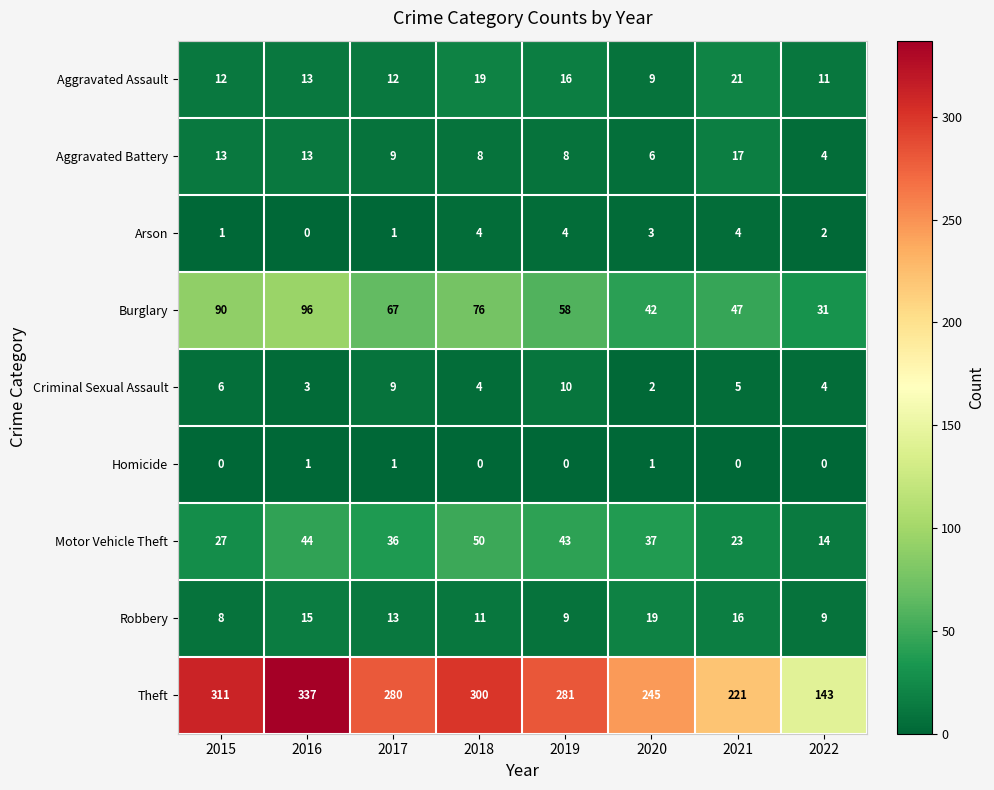

What is the approximate value of Aggravated Assault at 2021?

21